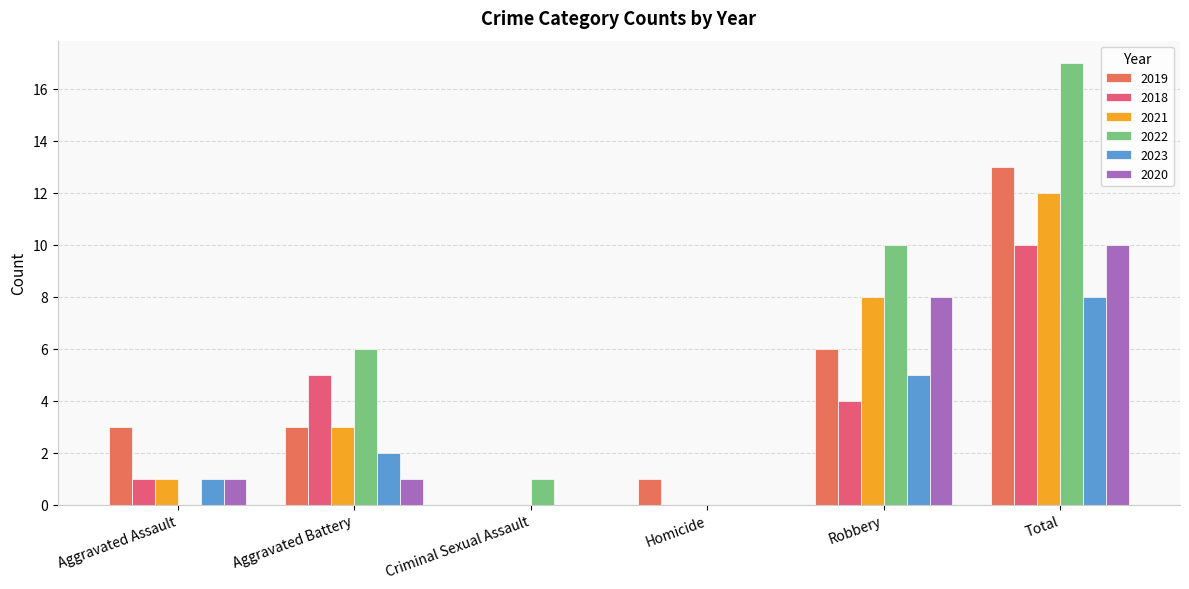

What is the sum of all 2022 values?

34